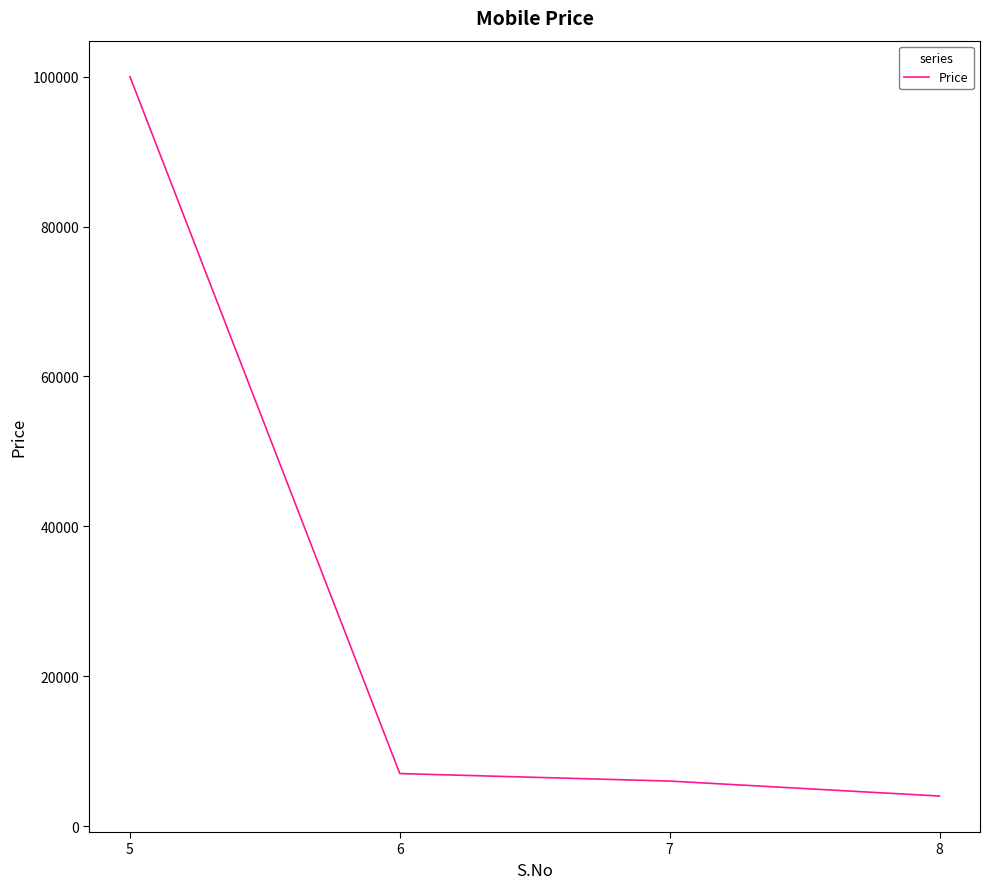

At which category does the chart reach its minimum across all series?

8